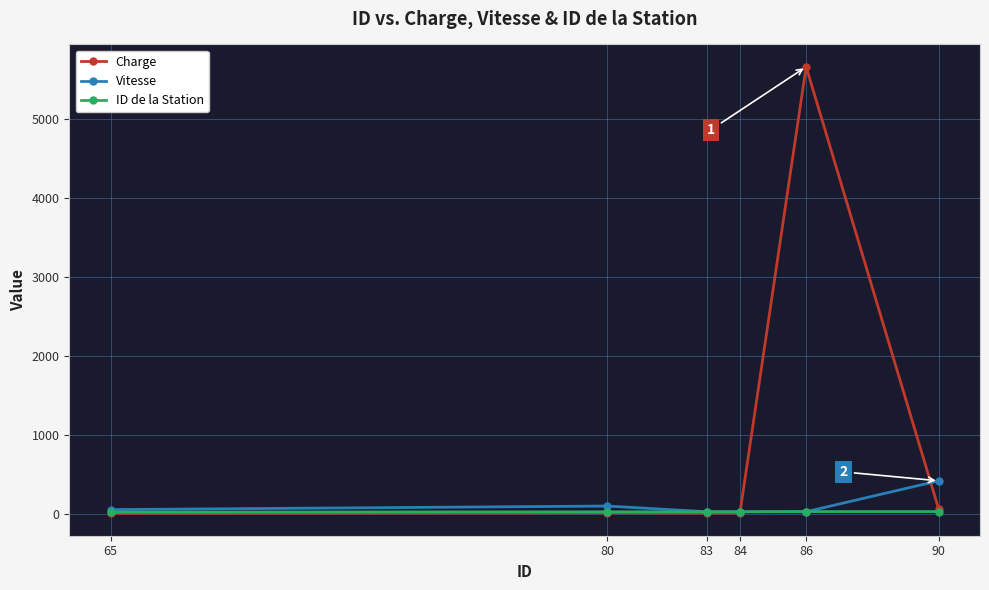

What is the value of the ID de la Station point at the 3rd from the left?

22